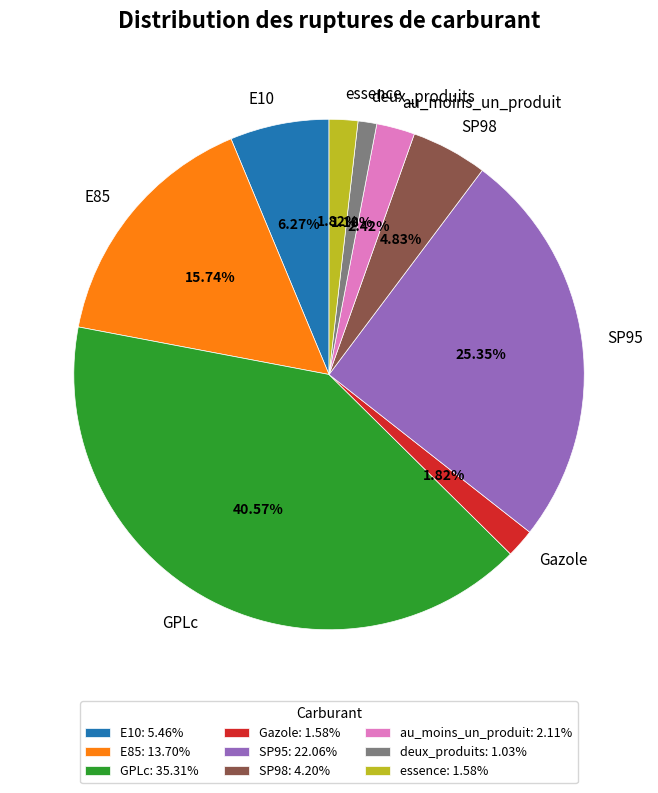

Between Gazole and GPLc, which is larger?

GPLc